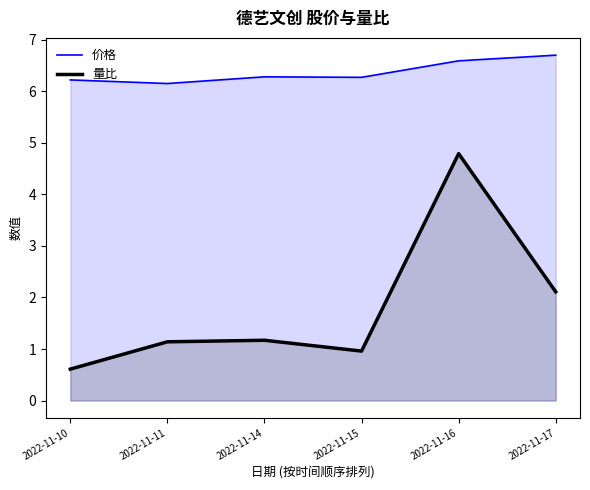

What are all the series names shown in the legend?

价格, 量比